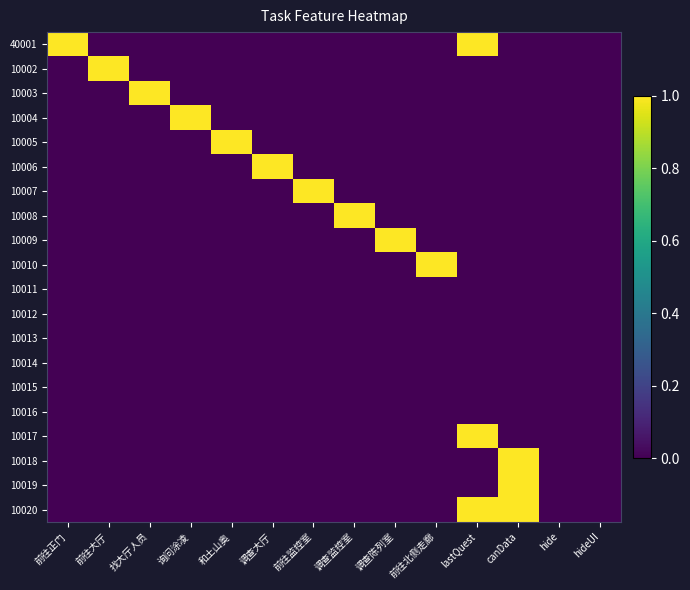

Which series has the widest spread of values?

40001